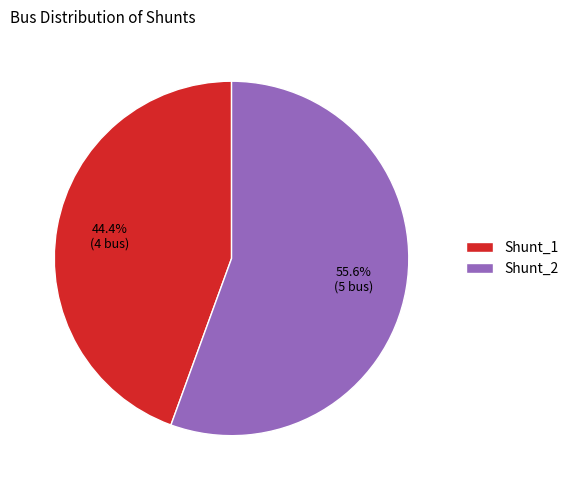

Is Shunt_1 the majority of the pie?

No